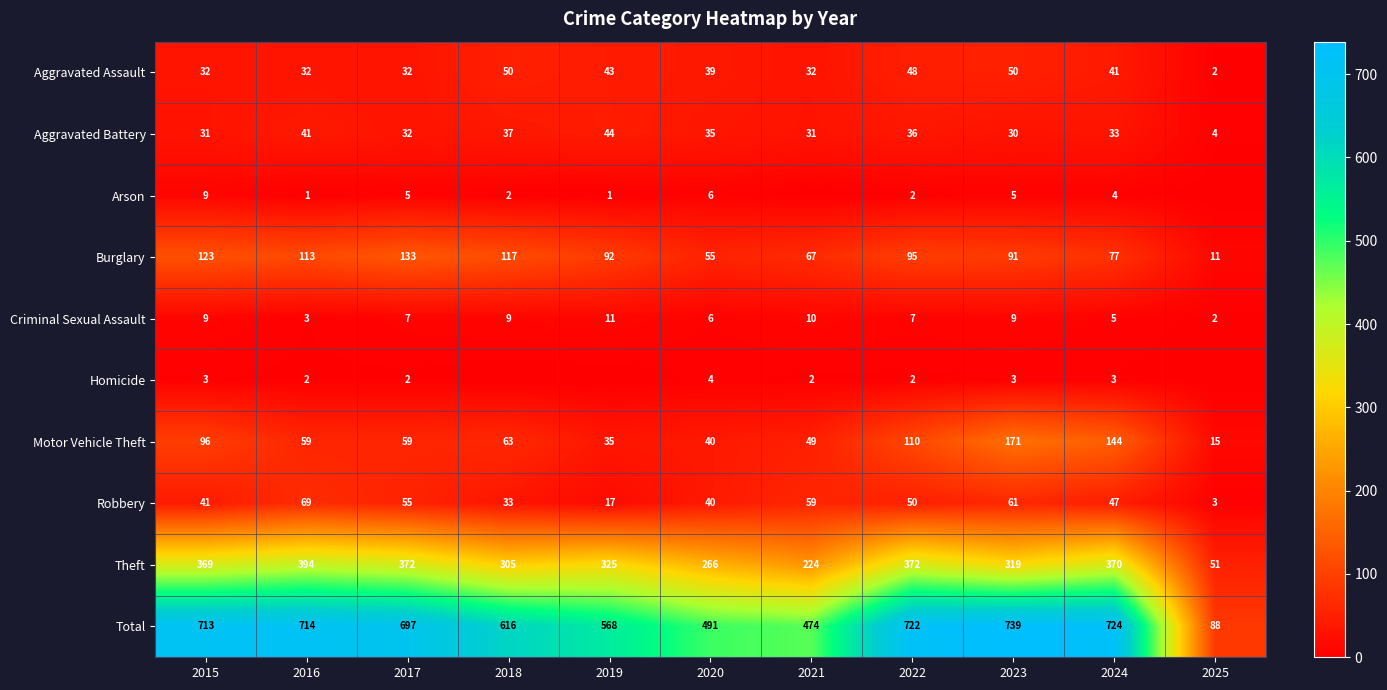

Where is Robbery nearest to the value 36?

2018